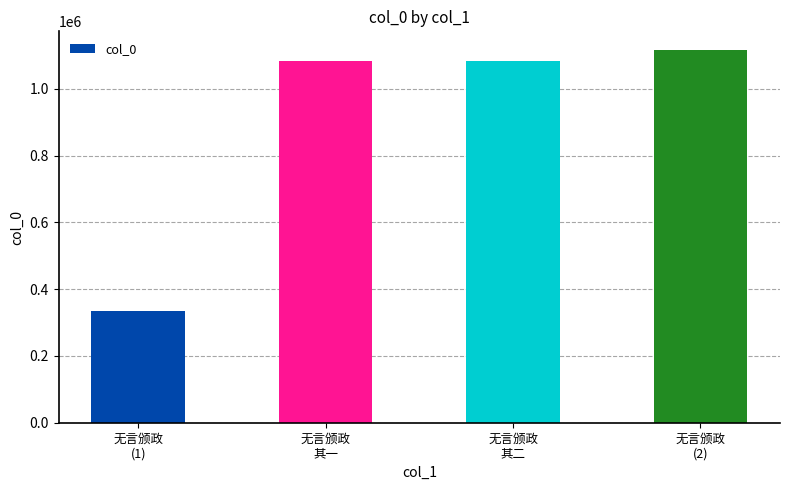

What is the sum of the values at 无言颁政
(2) and 无言颁政
其二?

2198044